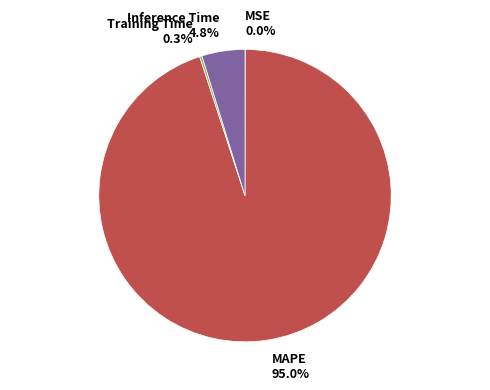

True or false: Inference Time accounts for 5% of the total.

True